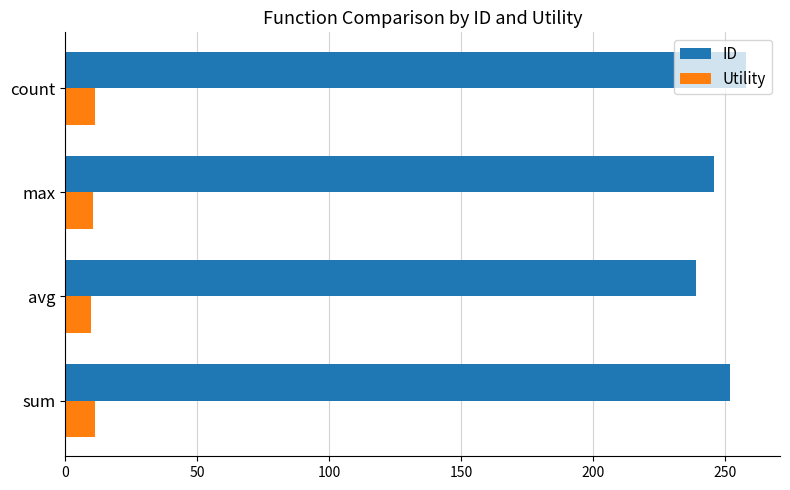

What is the greatest value displayed?

258.0